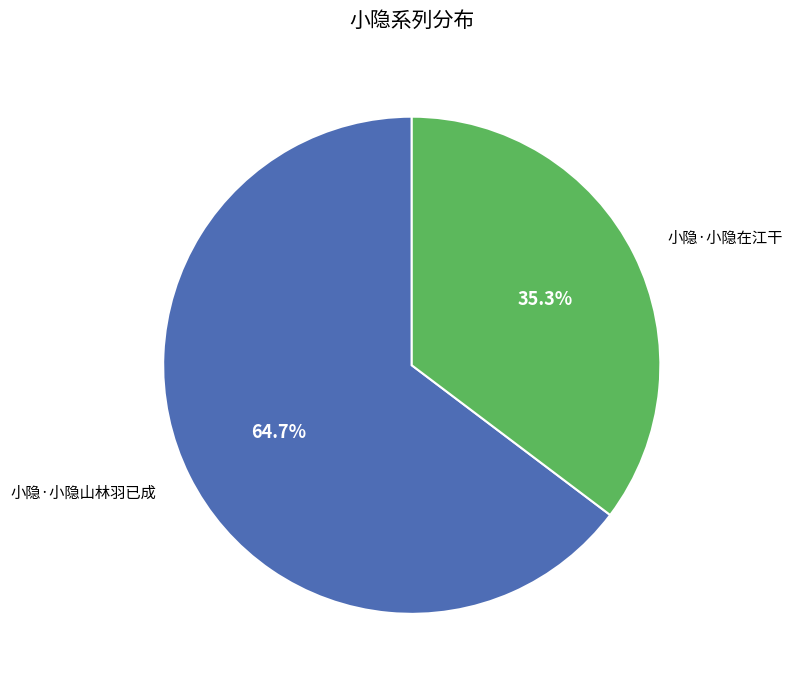

To the nearest percent, what is the average slice percentage?

50%